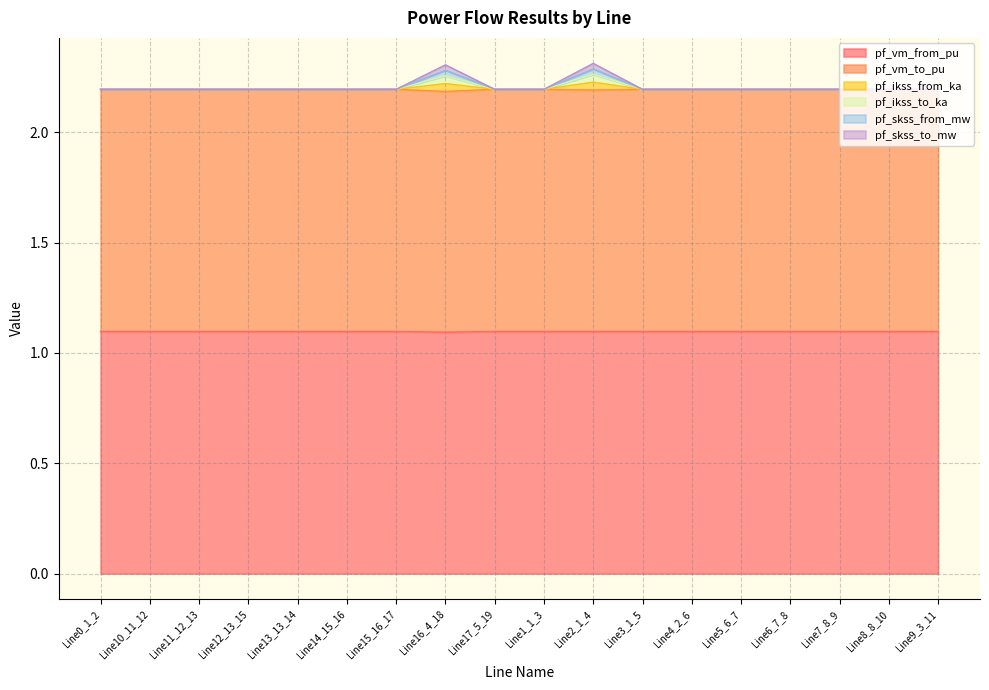

True or false: pf_ikss_from_ka and pf_skss_to_mw intersect in this chart.

False